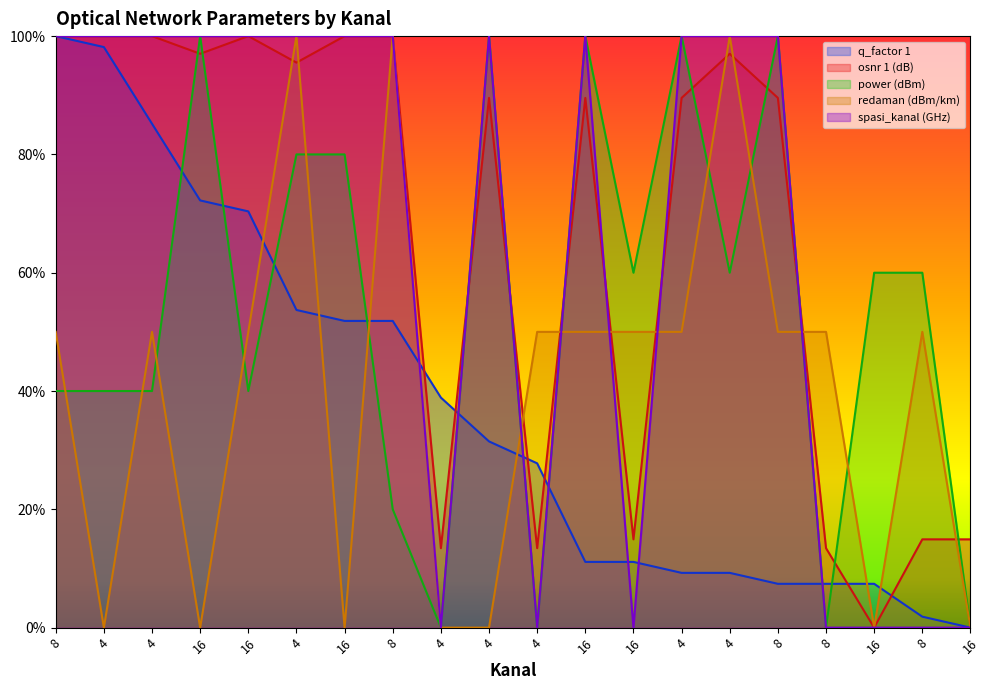

Reading left to right, what are all the values shown in this chart?

q_factor 1: 8=1.0	4=1.0	4=0.9	16=0.7	16=0.7	4=0.5	16=0.5	8=0.5	4=0.4	4=0.3	4=0.3	16=0.1	16=0.1	4=0.1	4=0.1	8=0.1	8=0.1	16=0.1	8=0.0	16=0.0
osnr 1 (dB): 8=1.0	4=1.0	4=1.0	16=1.0	16=1.0	4=1.0	16=1.0	8=1.0	4=0.1	4=0.9	4=0.1	16=0.9	16=0.1	4=0.9	4=1.0	8=0.9	8=0.1	16=0.0	8=0.1	16=0.1
power (dBm): 8=0.4	4=0.4	4=0.4	16=1.0	16=0.4	4=0.8	16=0.8	8=0.2	4=0.0	4=1.0	4=0.0	16=1.0	16=0.6	4=1.0	4=0.6	8=1.0	8=0.0	16=0.6	8=0.6	16=0.0
redaman (dBm/km): 8=0.5	4=0.0	4=0.5	16=0.0	16=0.5	4=1.0	16=0.0	8=1.0	4=0.0	4=0.0	4=0.5	16=0.5	16=0.5	4=0.5	4=1.0	8=0.5	8=0.5	16=0.0	8=0.5	16=0.0
spasi_kanal (GHz): 8=1.0	4=1.0	4=1.0	16=1.0	16=1.0	4=1.0	16=1.0	8=1.0	4=0.0	4=1.0	4=0.0	16=1.0	16=0.0	4=1.0	4=1.0	8=1.0	8=0.0	16=0.0	8=0.0	16=0.0